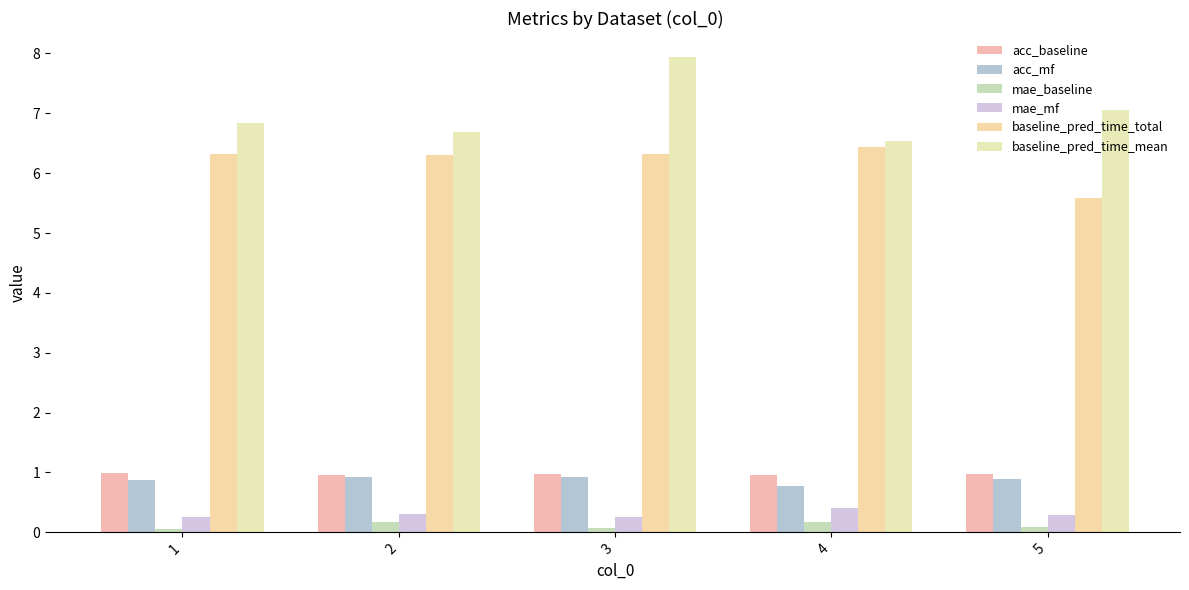

Where is acc_baseline nearest to the value 0?

4